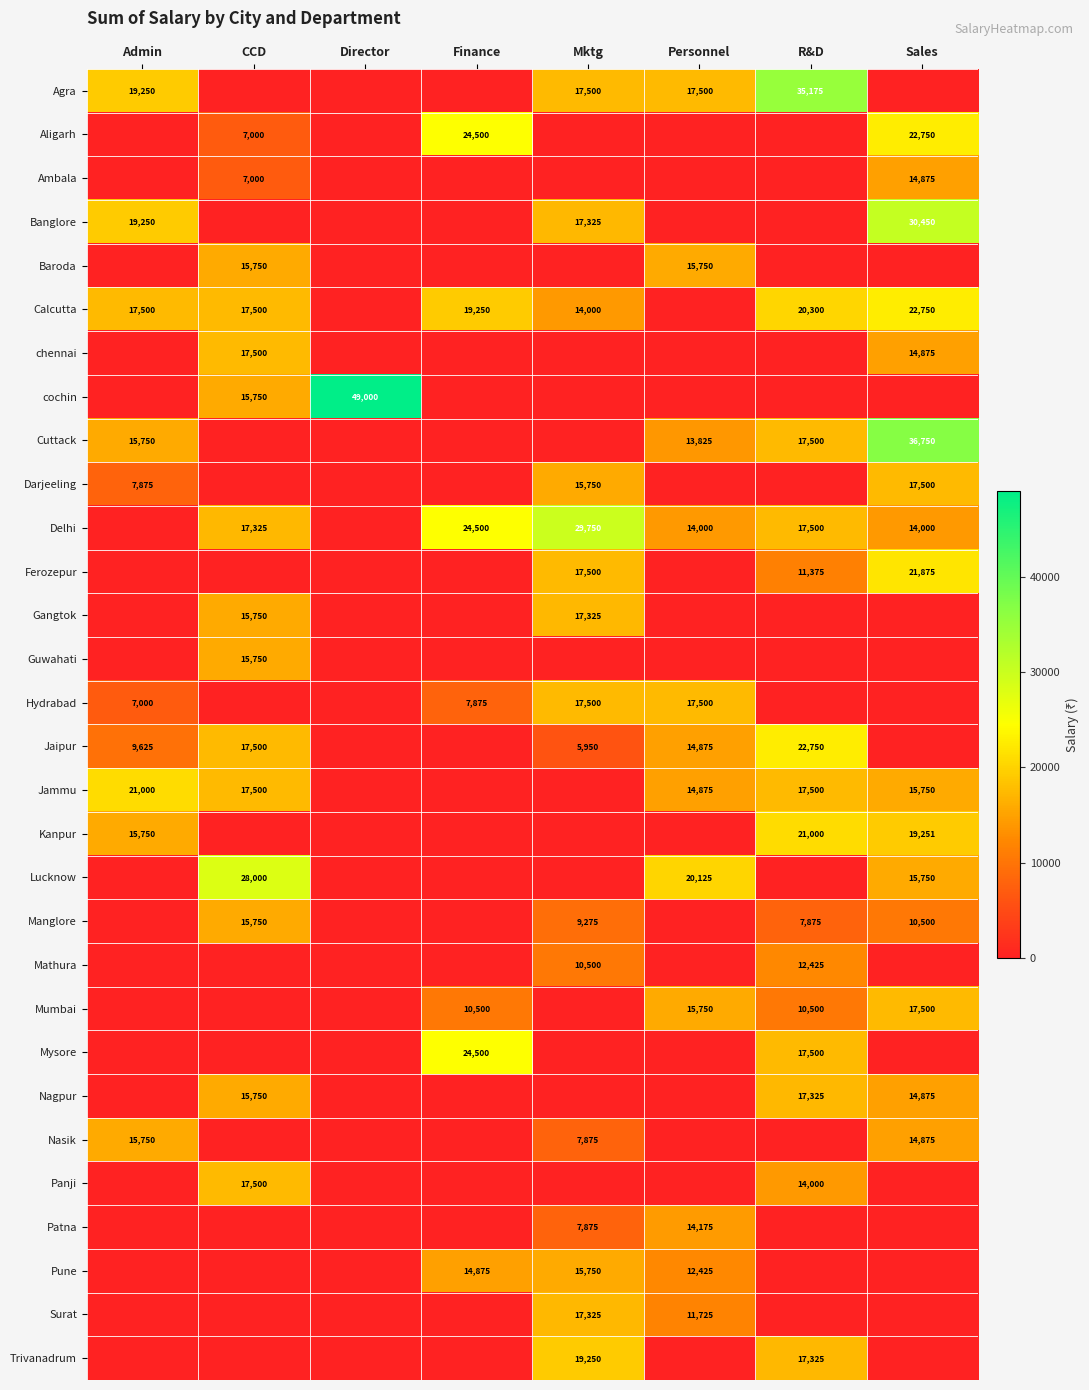

The value of cochin at CCD is 25378. True or false?

False